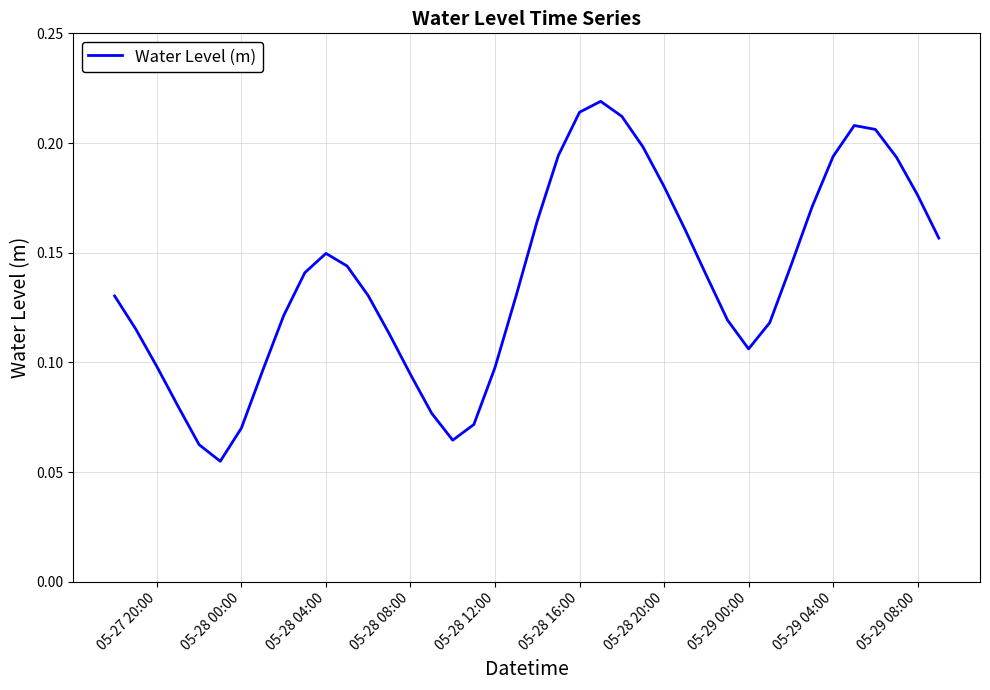

Does the chart display data point markers on the line(s)?

No